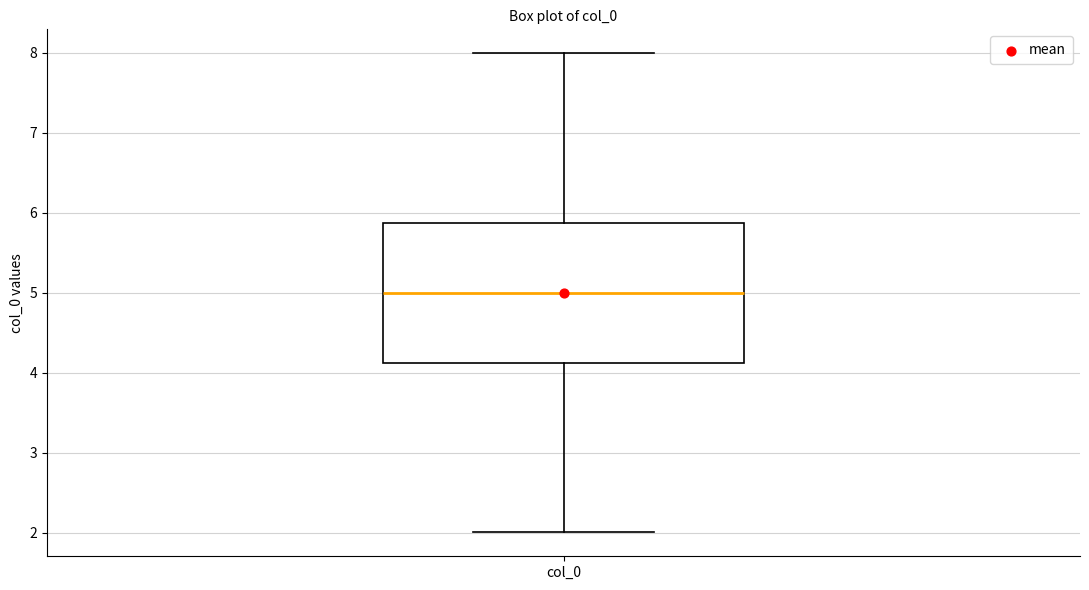

Where does the median line of the box for col_0 sit on the y-axis? The values are not printed on the chart, so give them approximately, as read against the axis.

5.0